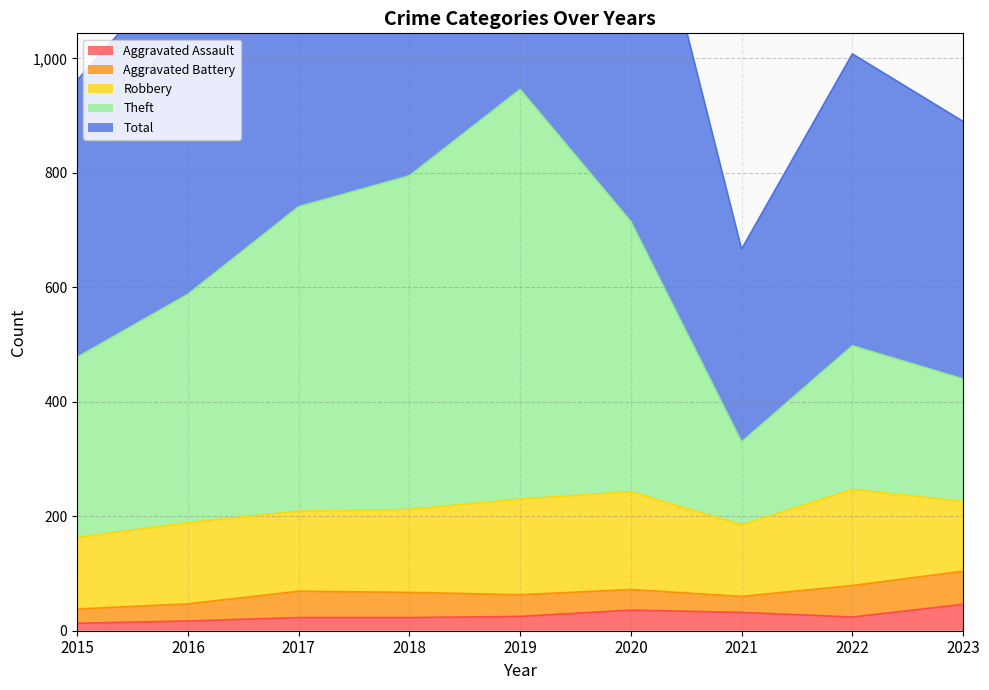

Is the value of Theft at 2017 greater than the value of Aggravated Assault at 2022?

Yes